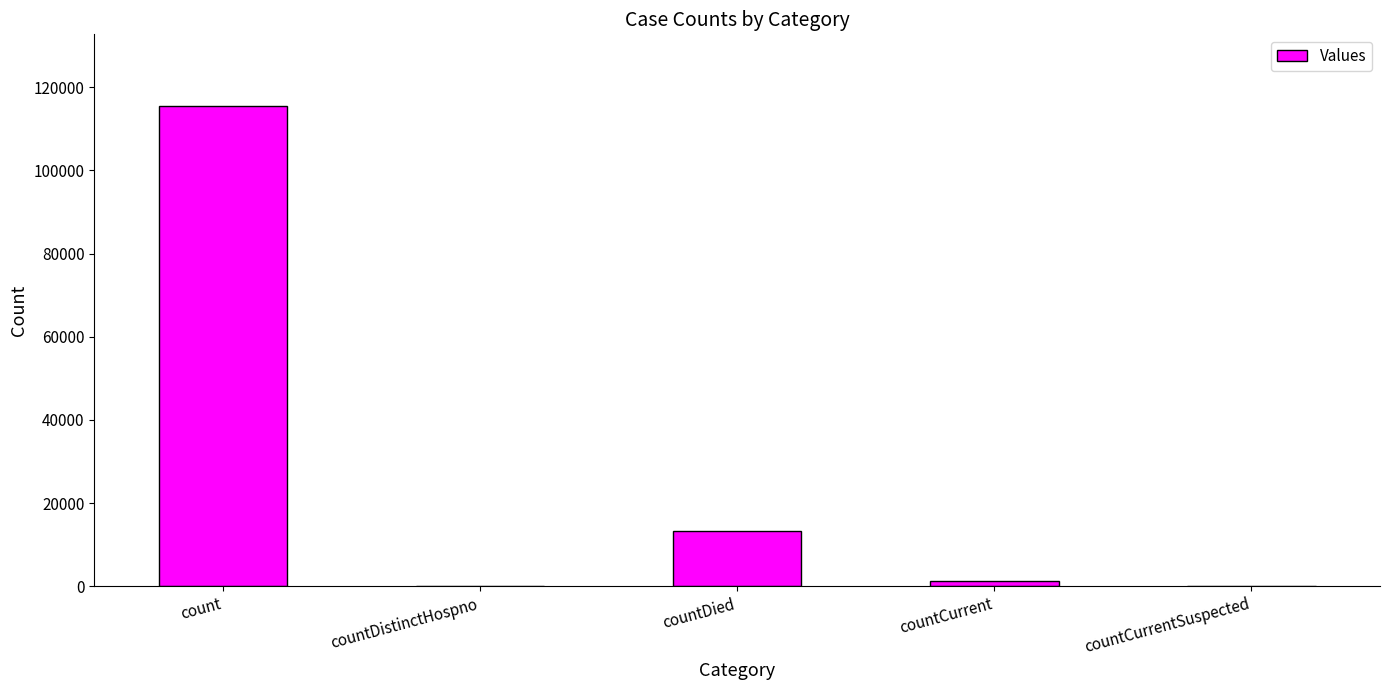

What is the maximum value shown in the chart?

115400